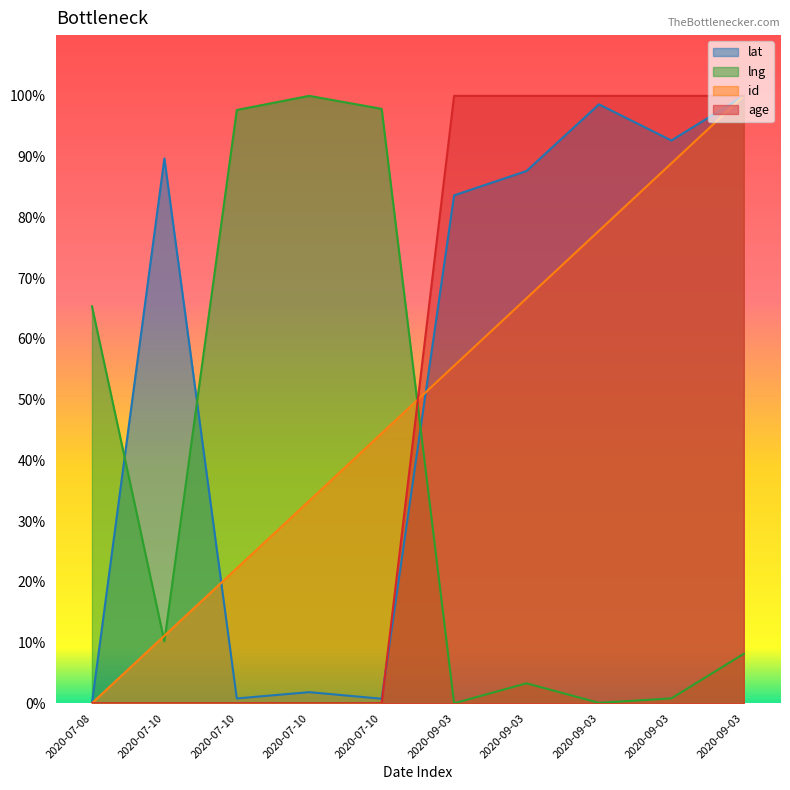

List the labels in order of age value, largest first.

2020-09-03, 2020-09-03, 2020-09-03, 2020-09-03, 2020-09-03, 2020-07-08, 2020-07-10, 2020-07-10, 2020-07-10, 2020-07-10